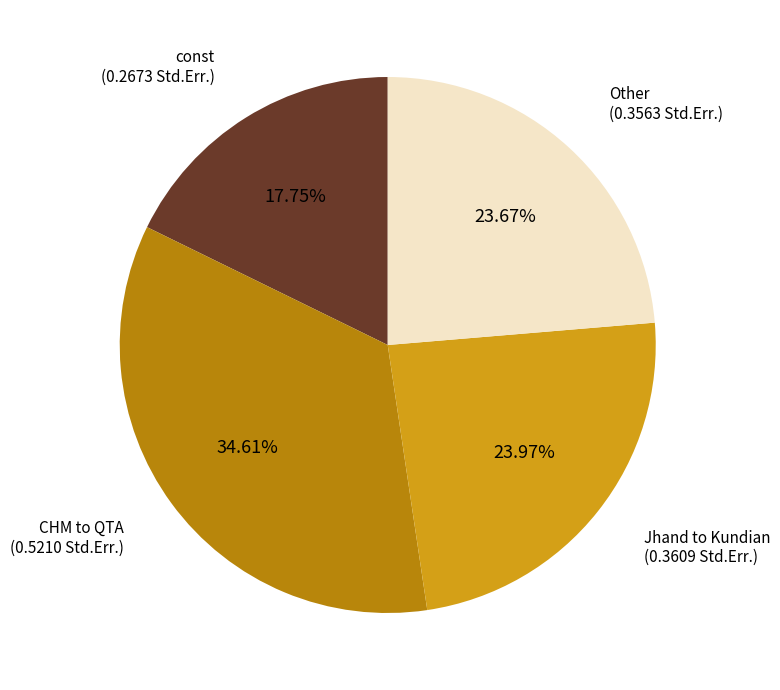

Which category has the biggest portion of the pie?

CHM to QTA